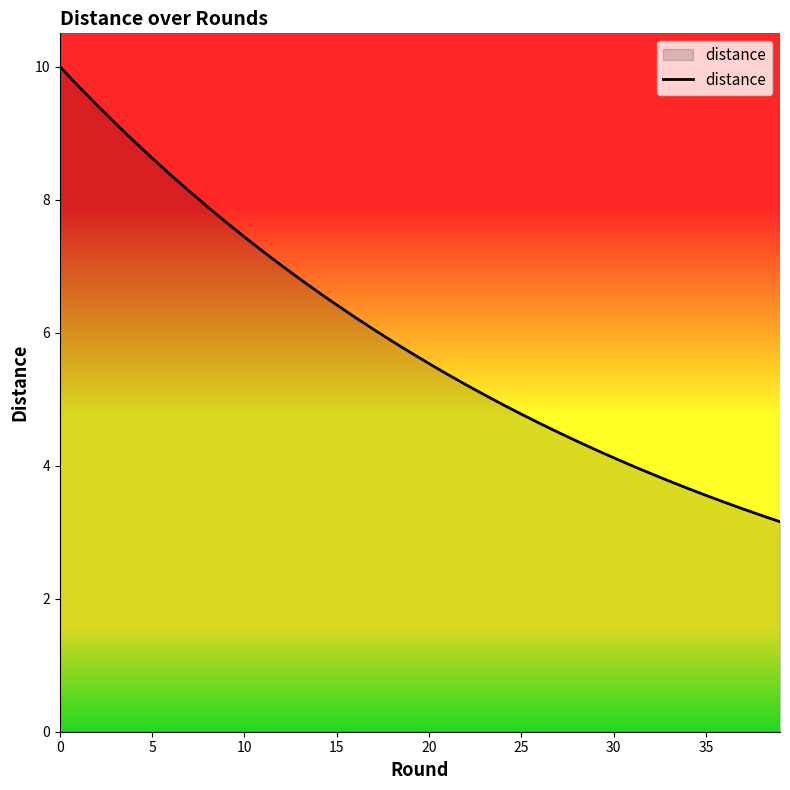

What is the greatest value displayed?

10.0